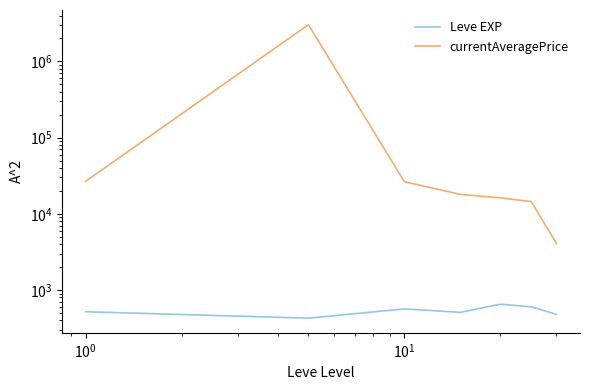

Count the number of categories in the chart.

7